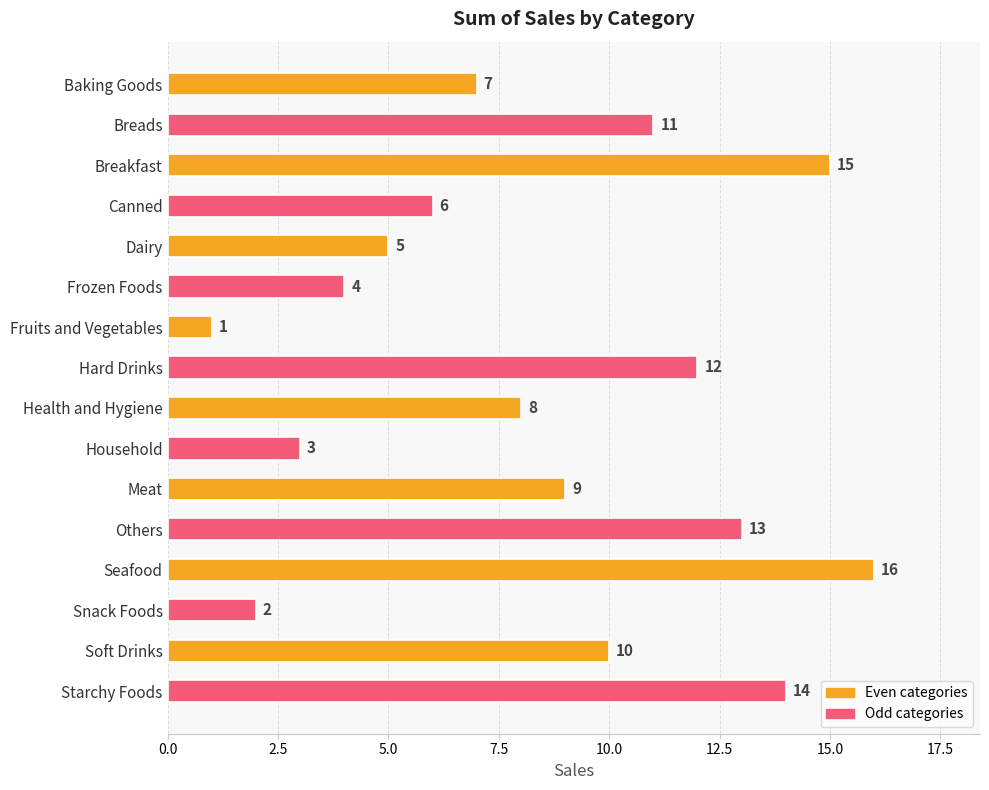

Reading top to bottom, what are all the values shown in this chart?

7	11	15	6	5	4	1	12	8	3	9	13	16	2	10	14